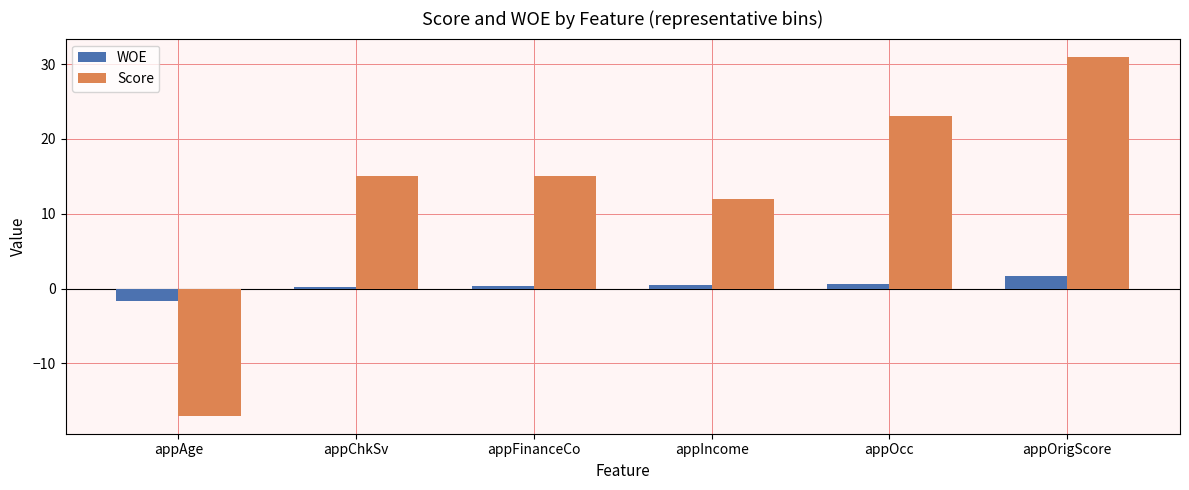

What is the difference between the WOE values at appAge and appOrigScore?

3.3